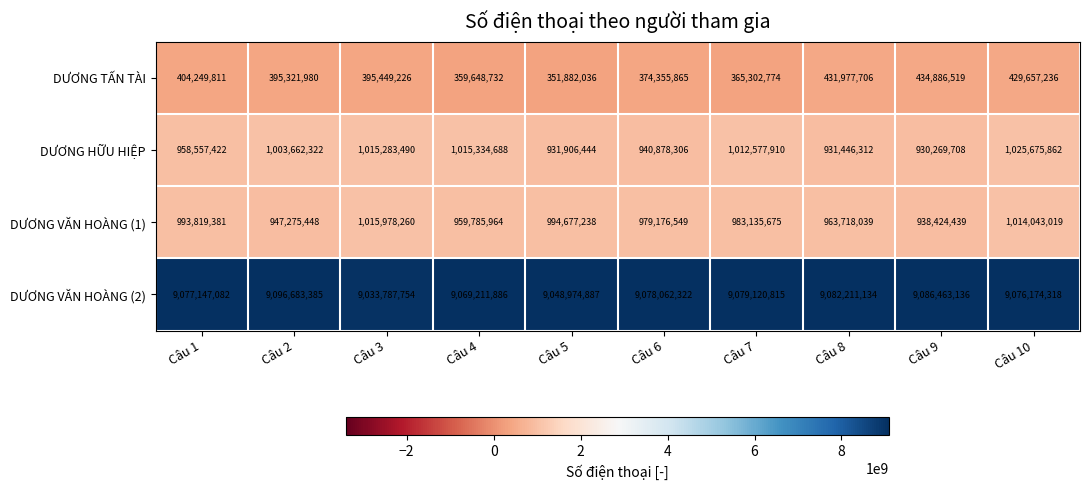

What is the smallest value displayed?

351882036